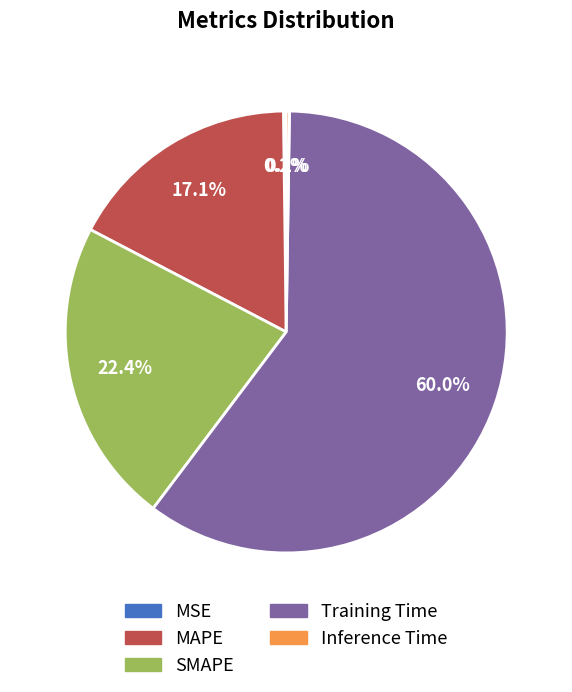

Which has a higher value, MAPE or SMAPE?

SMAPE